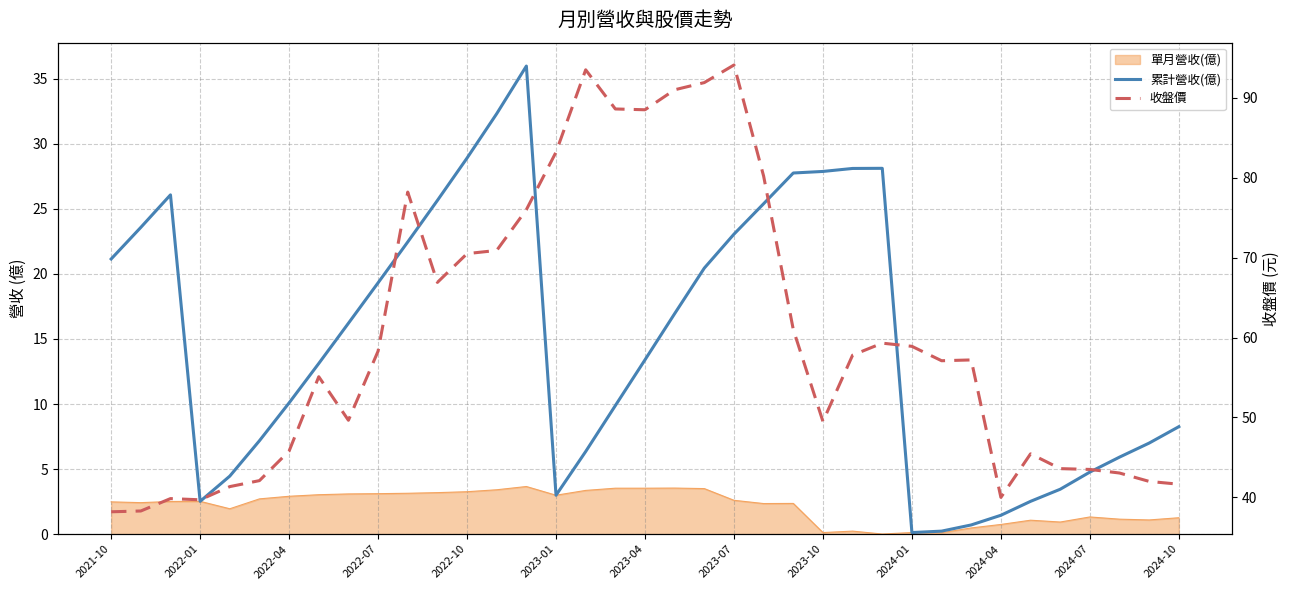

What value does the 累計營收(億) series have at 28?

0.2